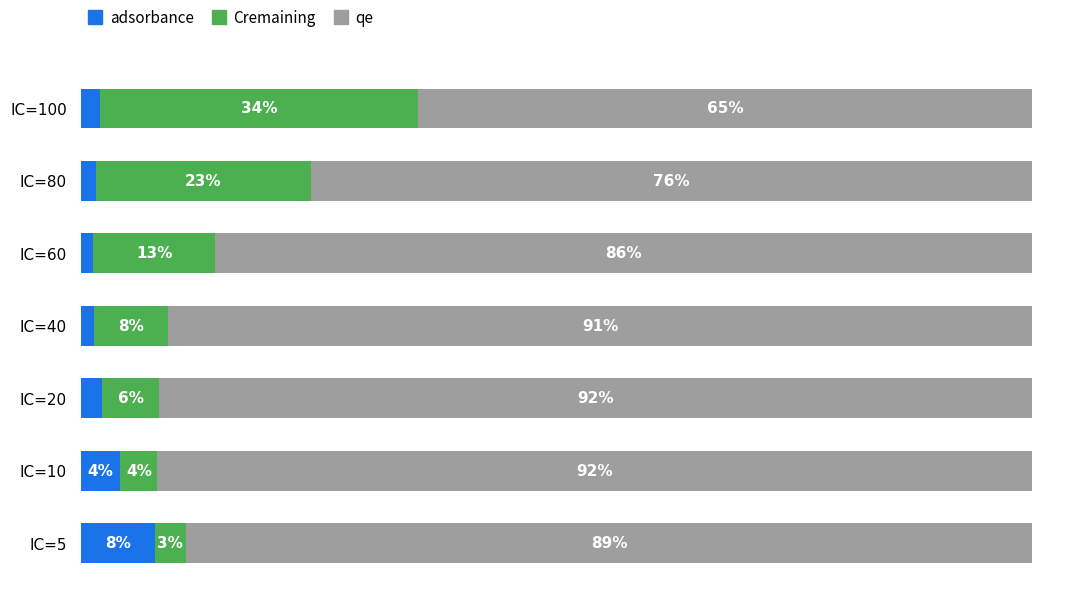

Which series has the widest spread of values?

Cremaining